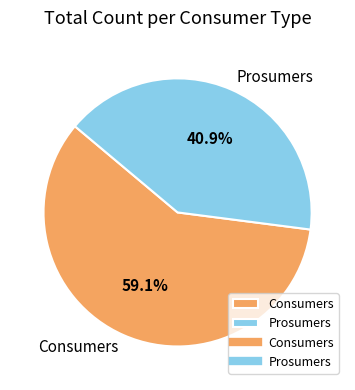

Is it true that Consumers is 59% of the pie?

True